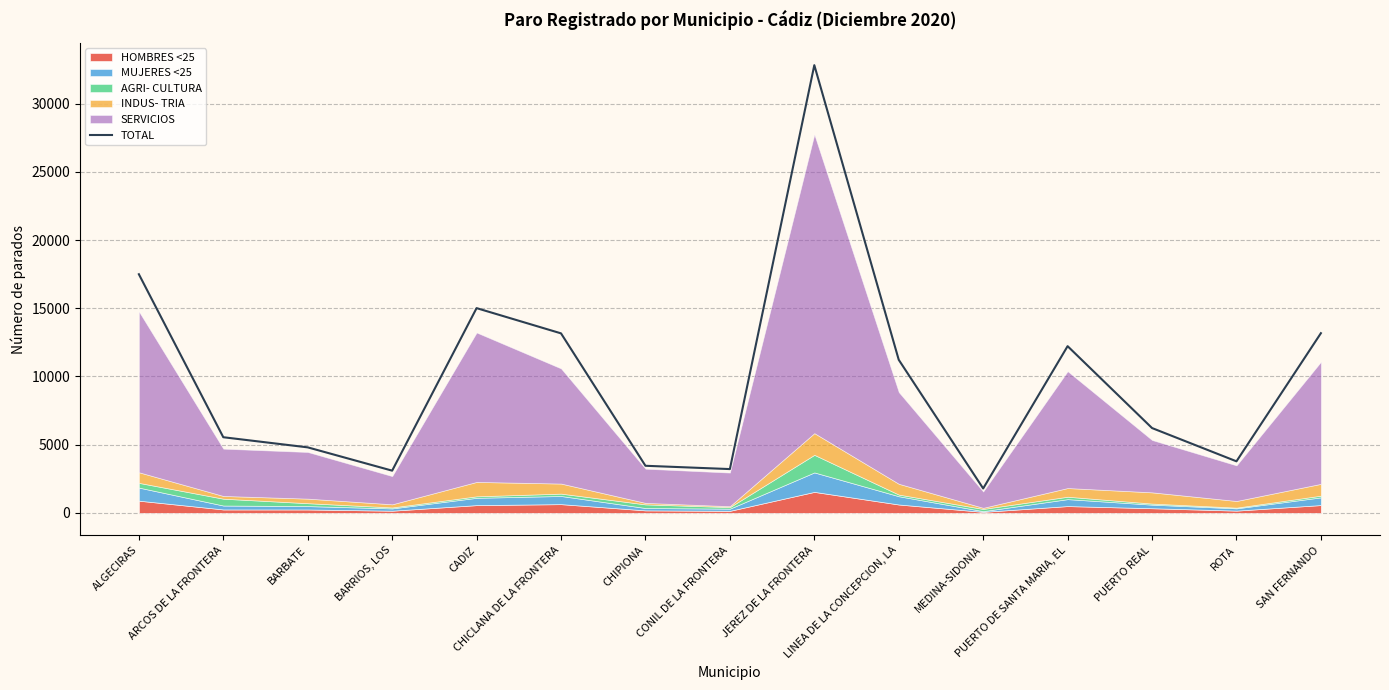

True or false: the data has more than 1 interior local peaks.

True